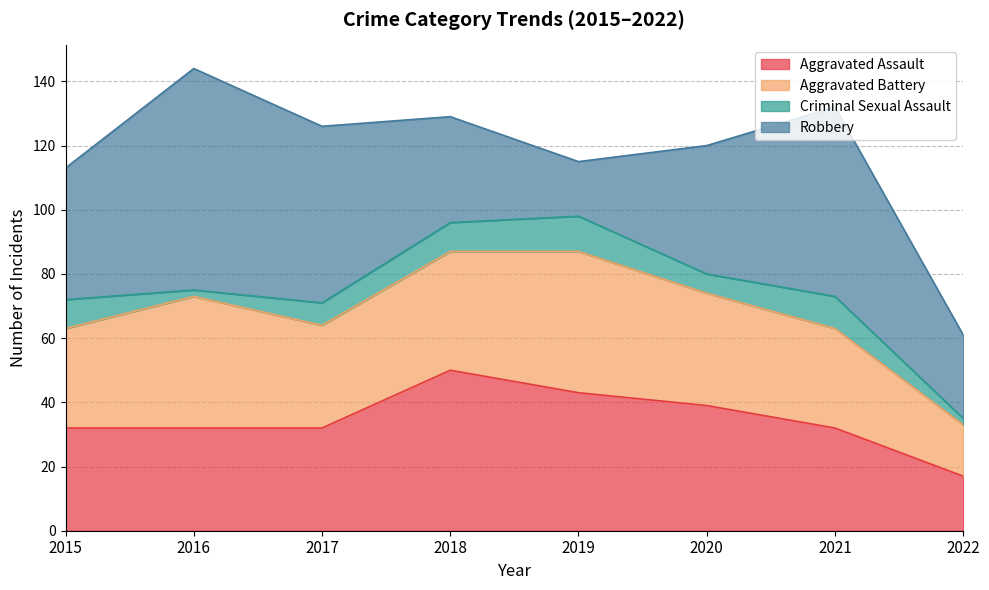

What is the value of the Criminal Sexual Assault point at the 4th from the left?

9